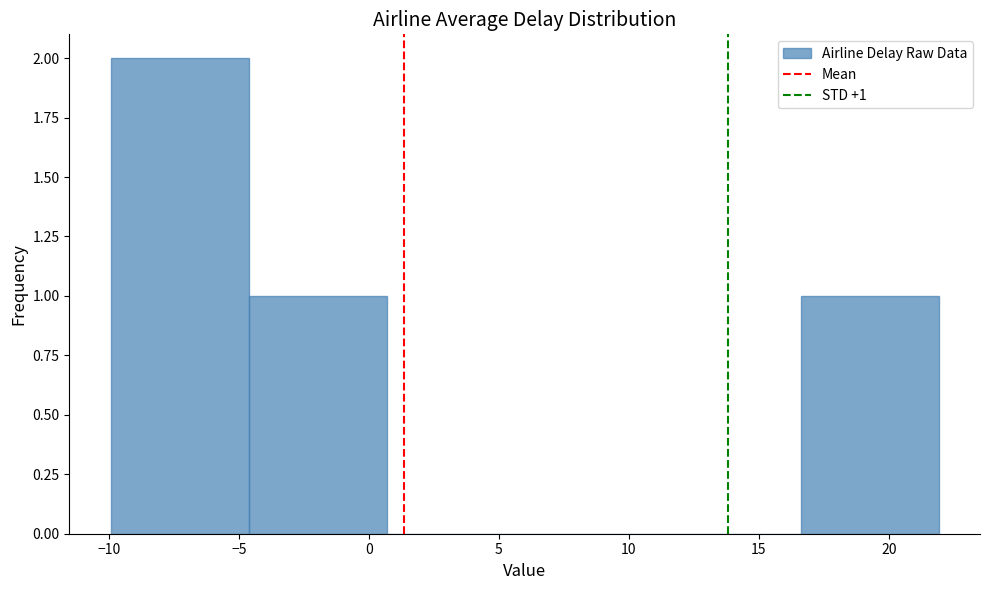

Over which range of the x-axis is the bar tallest?

-10.0 to -4.5